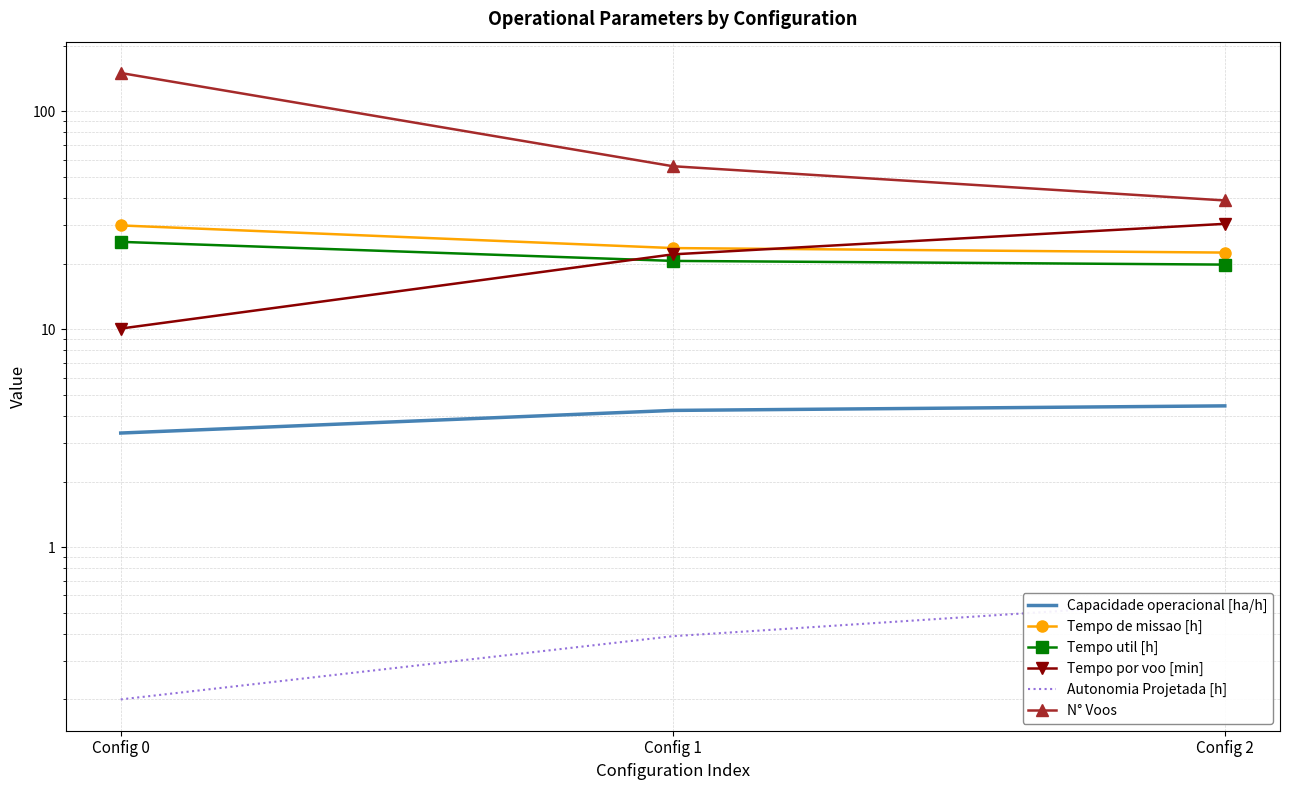

The value of Tempo util [h] at Config 0 is 25.2. True or false?

True